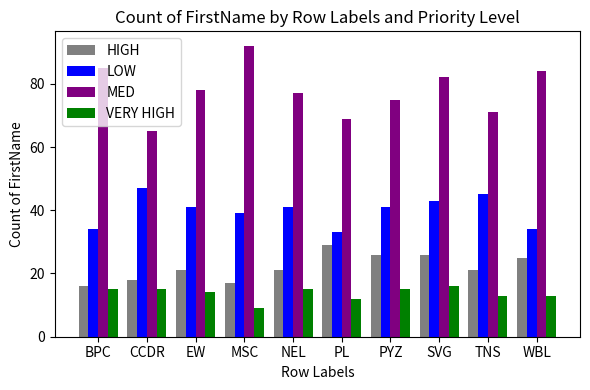

What is the difference between the maximum and minimum values in the LOW series?

14